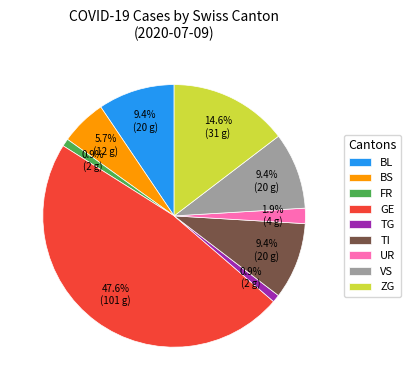

Do GE and TI together represent more than half of the pie?

Yes